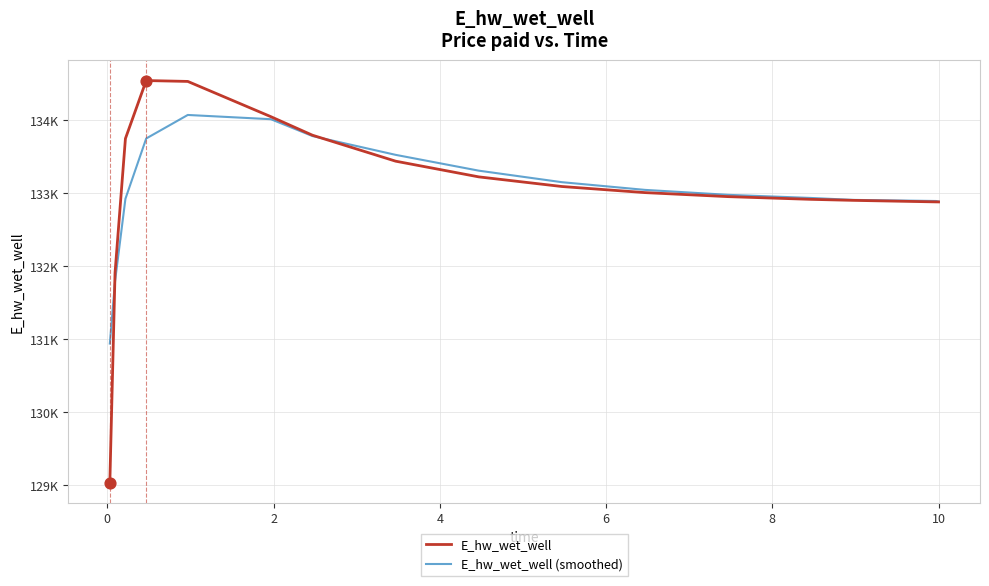

What are all the series names shown in the legend?

E_hw_wet_well, E_hw_wet_well (smoothed)